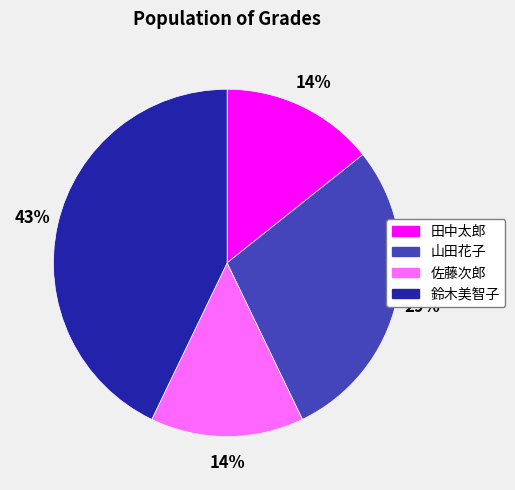

Is 鈴木美智子 the majority of the pie?

No